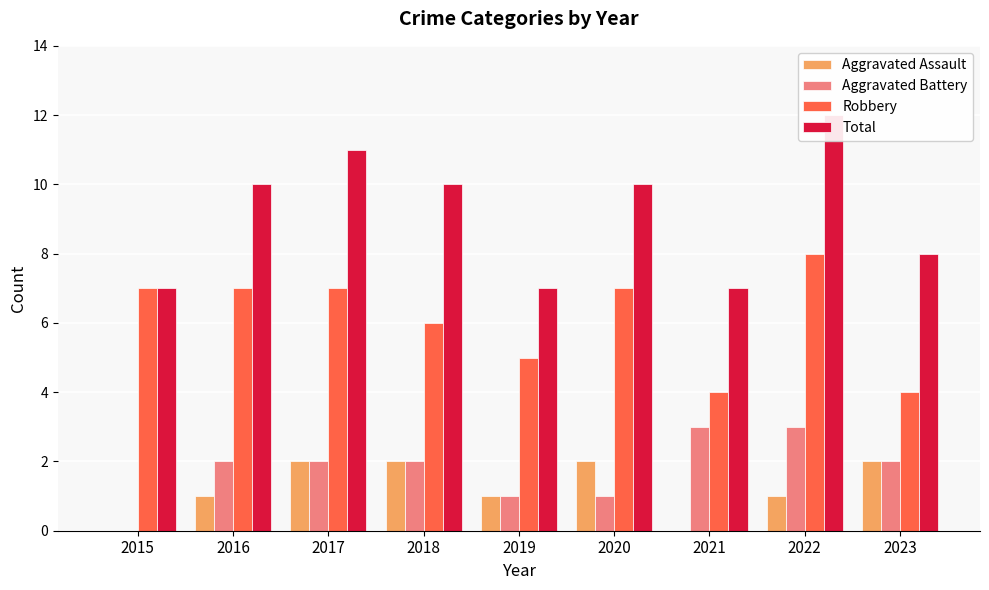

Is it true that Total equals 12 at 2015?

False